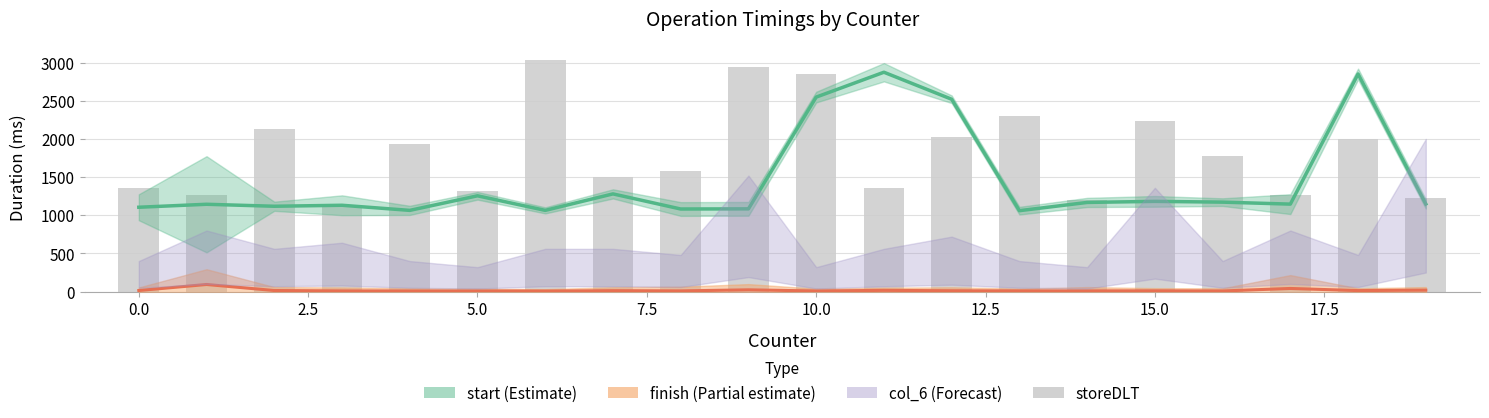

How many groups of bars are there?

20